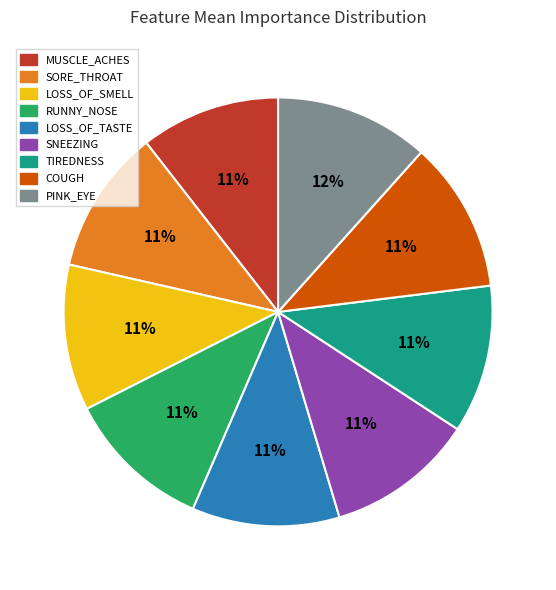

To the nearest percent, what percentage of the pie is RUNNY_NOSE?

11%